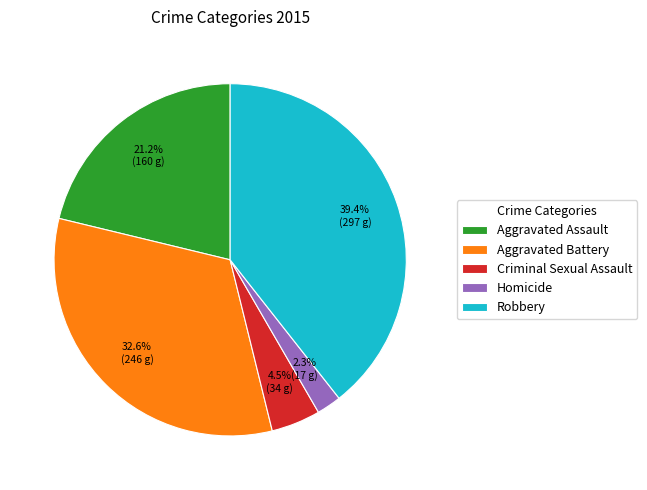

How much of the chart is everything except Aggravated Assault?

78.8%